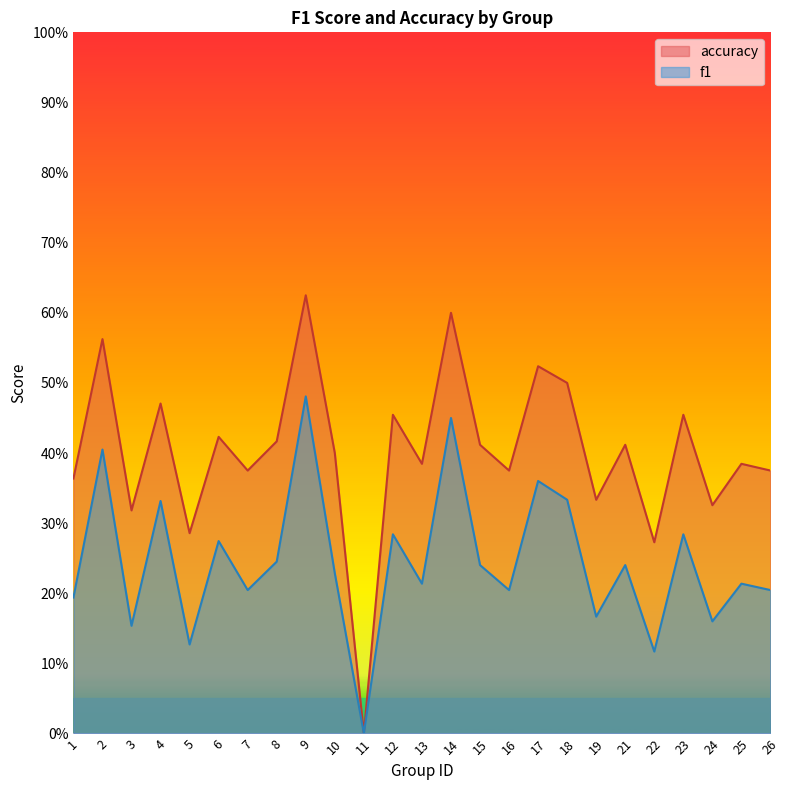

How many categories are shown in the chart?

25